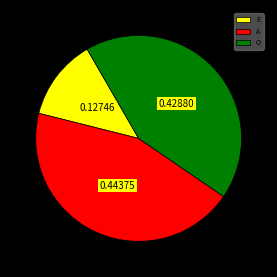

Does A account for over 50% of the chart?

No